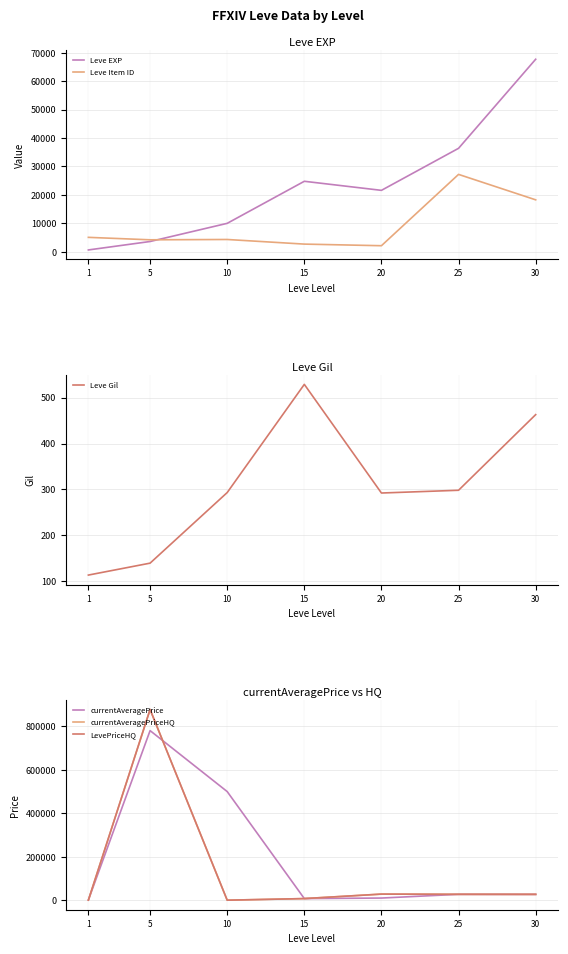

What value does the Leve Gil series have at 10?

293